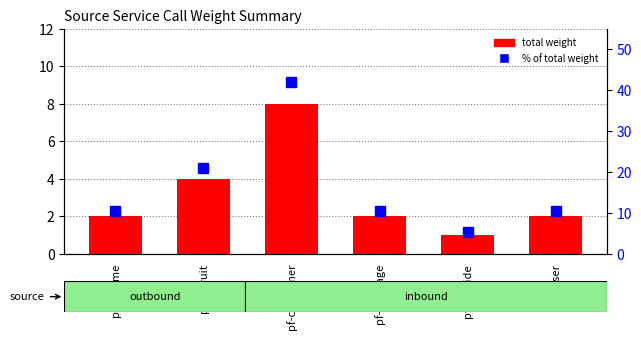

Rank the series by their average value, from lowest to highest.

total weight, % of total weight